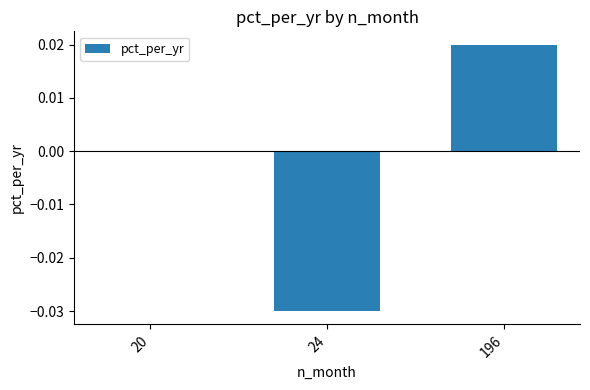

Is it true that the value at 20 is 0.0?

True